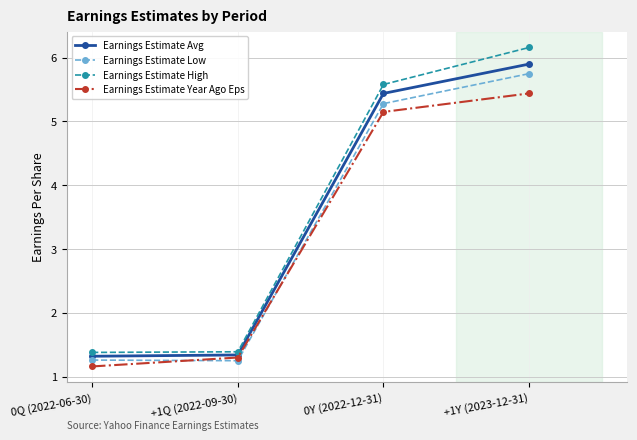

Does the chart display data point markers on the line(s)?

Yes